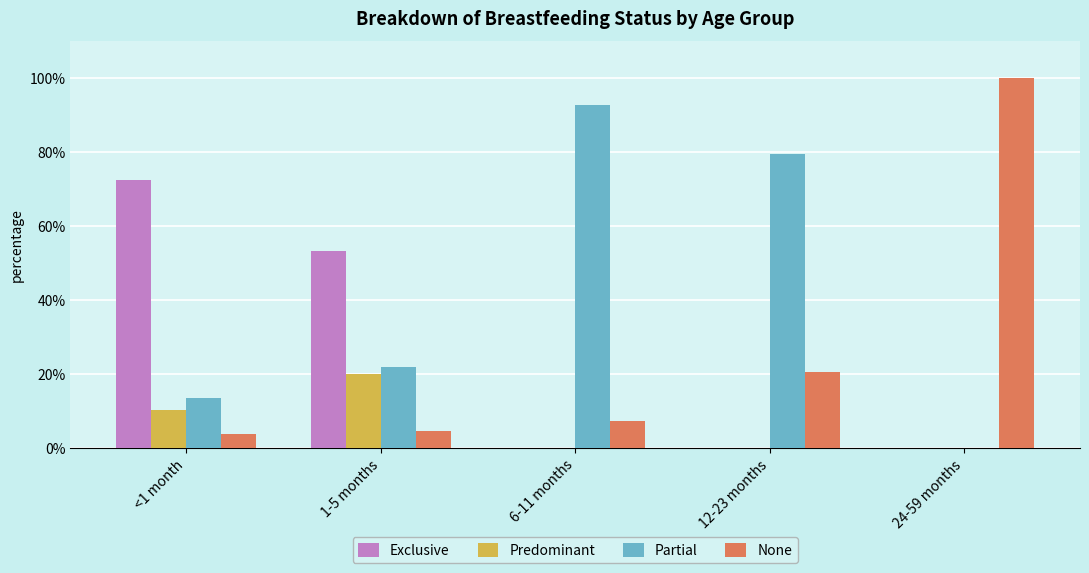

Between 6-11 months and 24-59 months, which series saw the biggest shift?

Partial